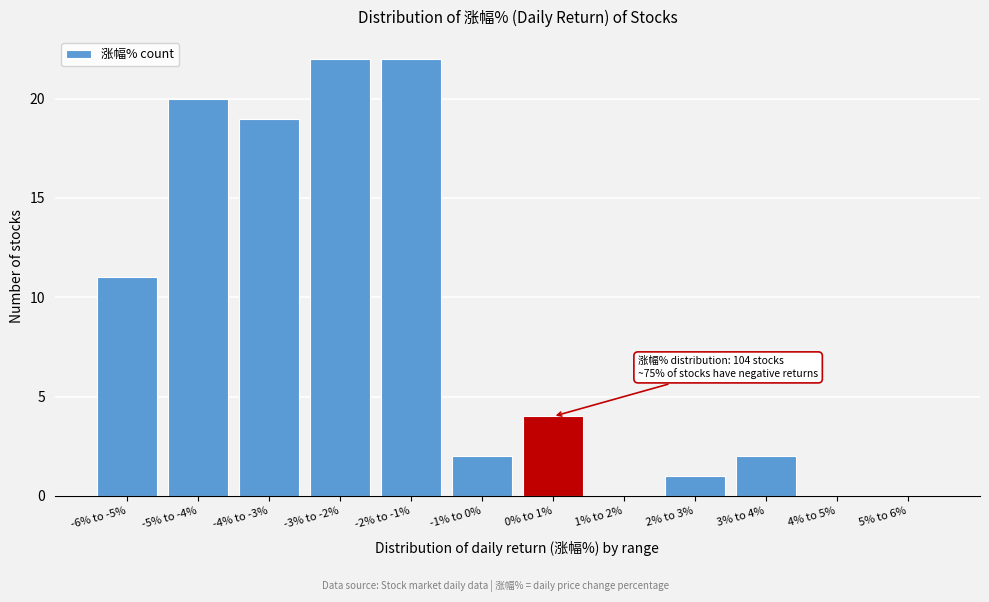

Reading left to right, list all the values displayed in this chart.

-6% to -5%=11	-5% to -4%=20	-4% to -3%=19	-3% to -2%=22	-2% to -1%=22	-1% to 0%=2	0% to 1%=4	1% to 2%=0	2% to 3%=1	3% to 4%=2	4% to 5%=0	5% to 6%=0